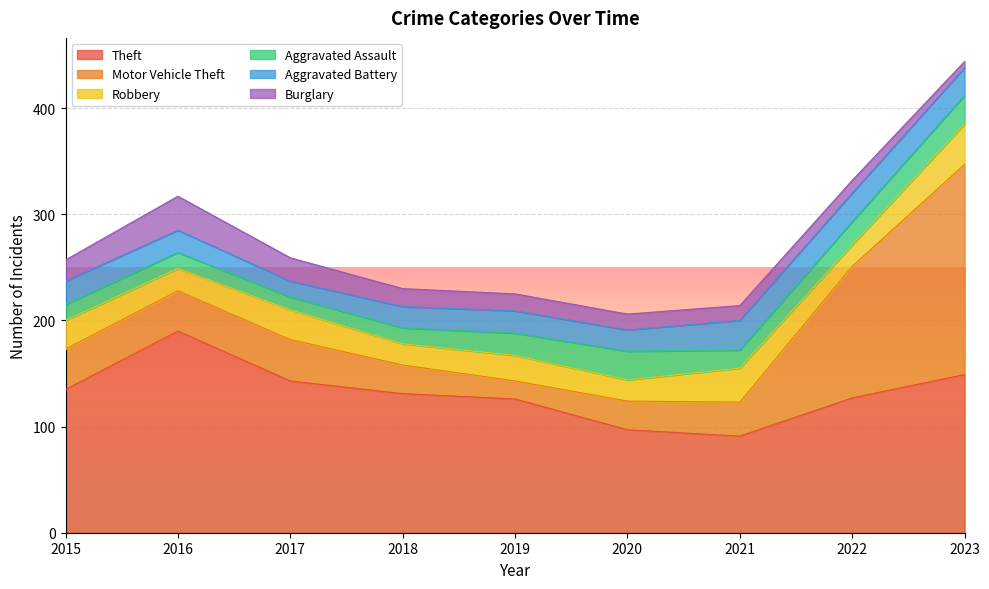

How many values in the Theft series are below 131?

4